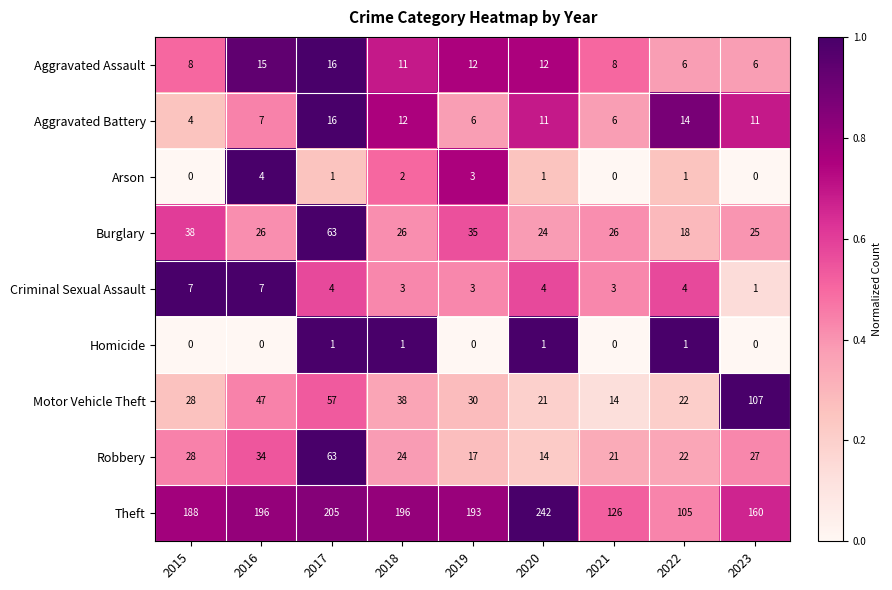

What is the difference between the highest and lowest values at 2016?

196